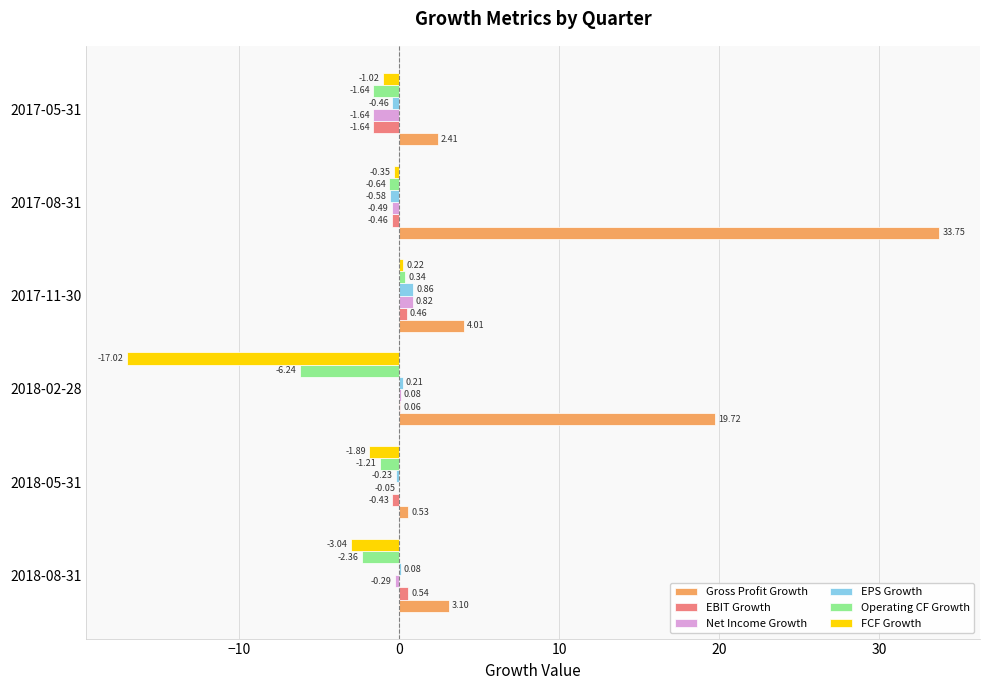

Which series changed the most between 2018-08-31 and 2018-02-28?

Gross Profit Growth